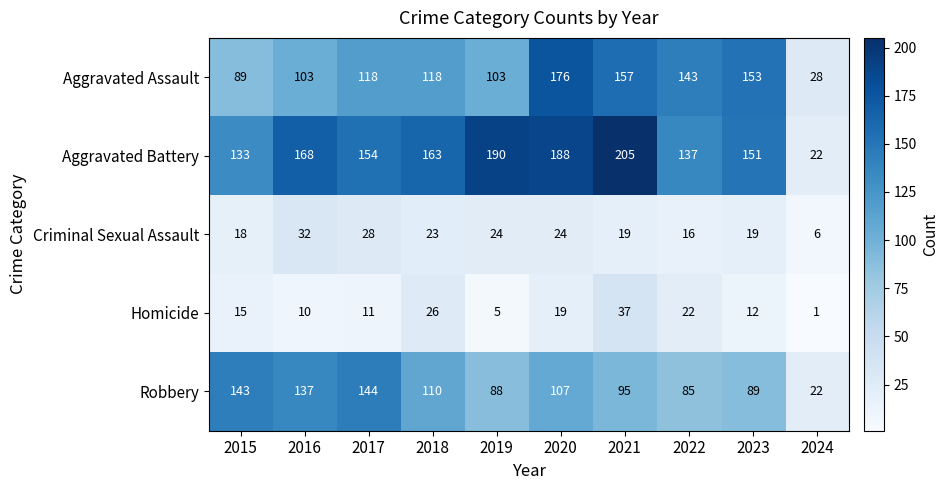

What is the difference between the Aggravated Assault values at 2023 and 2020?

23